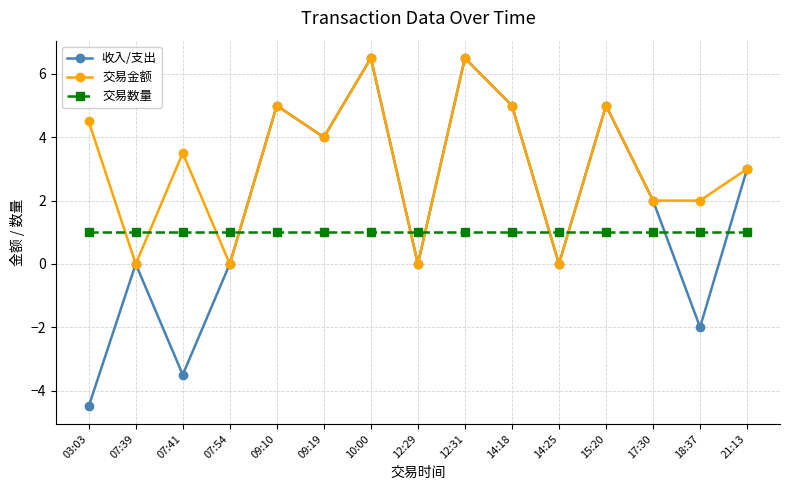

What is the difference between the highest and lowest values at 07:54?

1.0